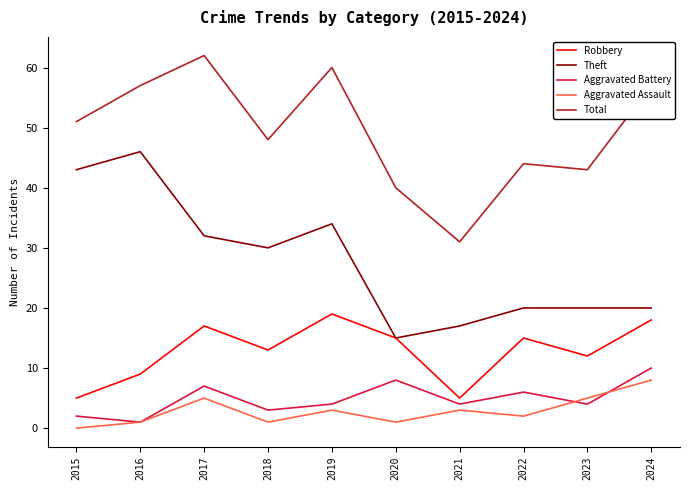

How many interior local peaks does the Aggravated Battery series have?

3